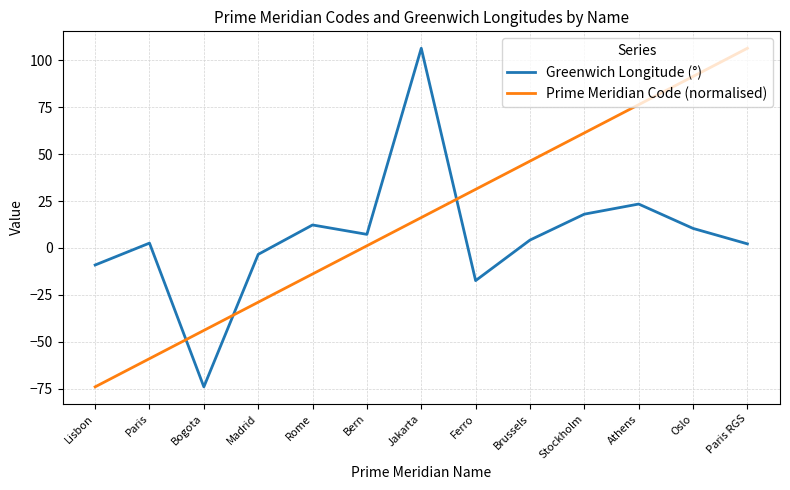

After their last crossing, which series has the higher values: Prime Meridian Code (normalised) or Greenwich Longitude (°)?

Prime Meridian Code (normalised)